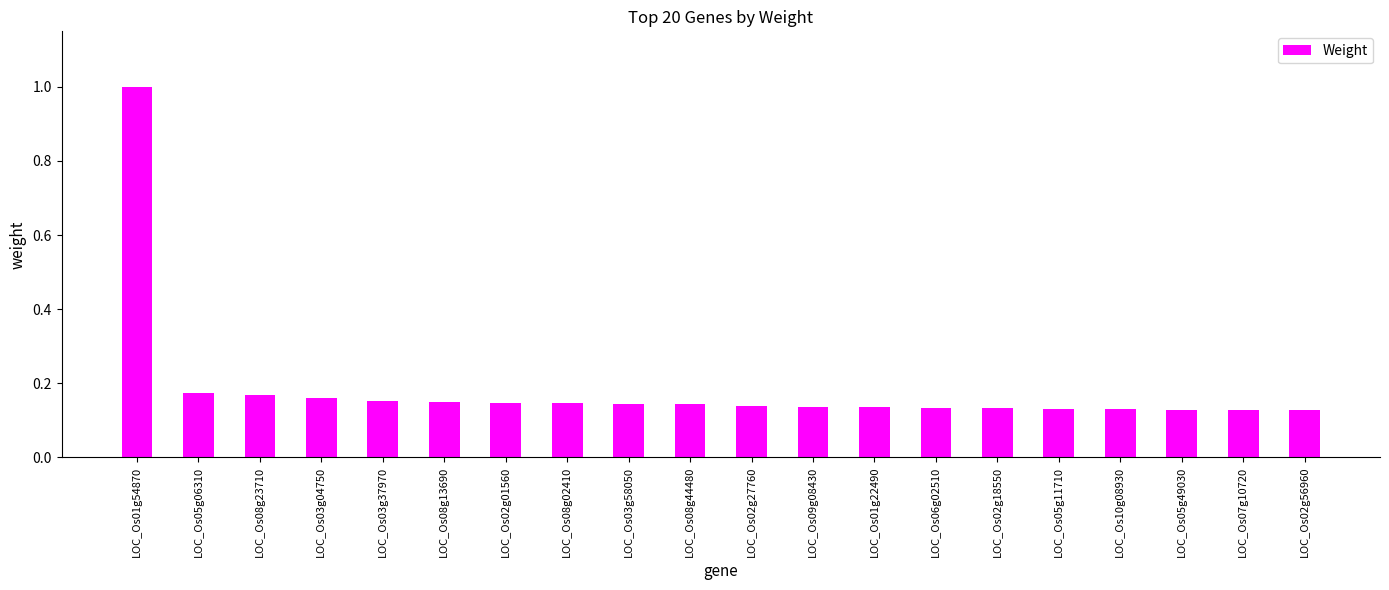

What is the label of the 11th bar from the left?

LOC_Os02g27760